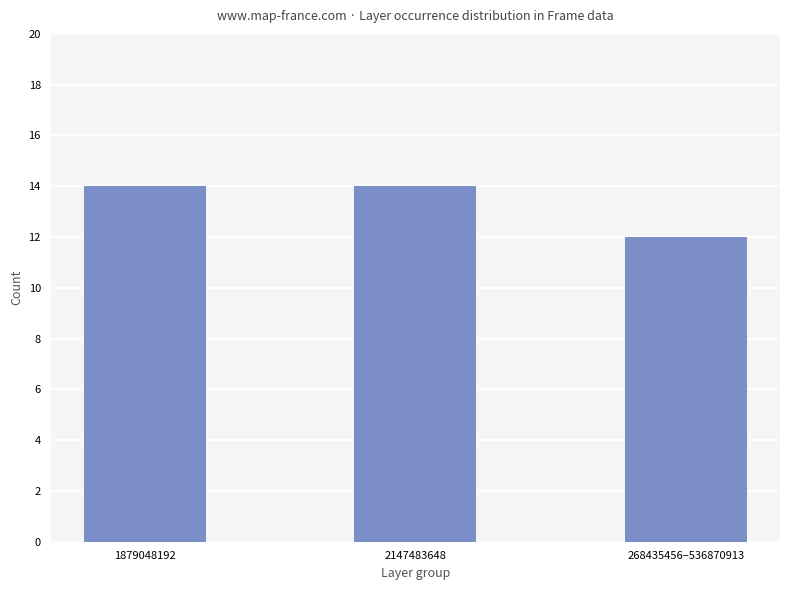

What is the sum of all values?

40